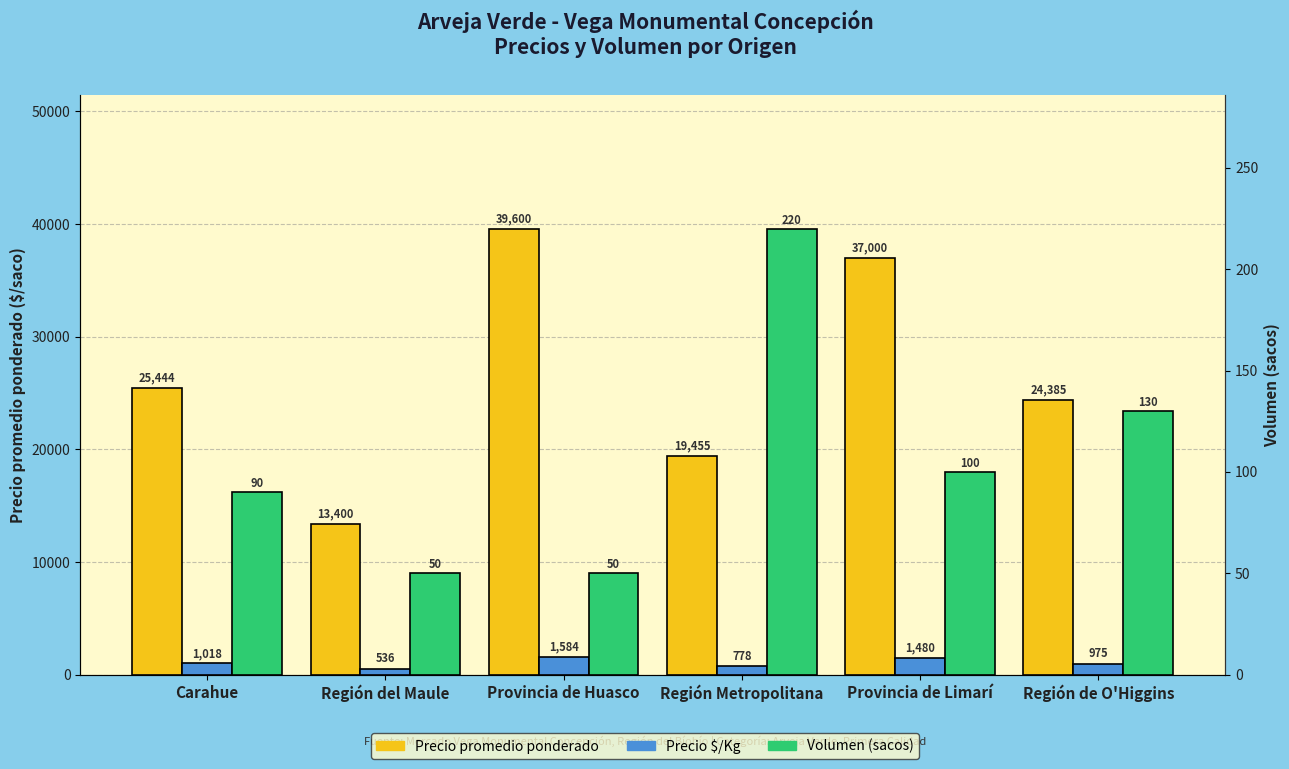

What position from the right is Región de O'Higgins?

1